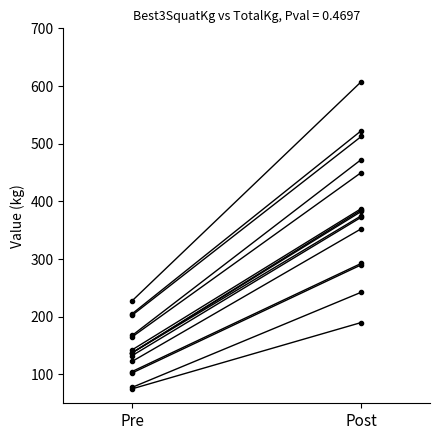

What is the greatest value displayed?

607.5